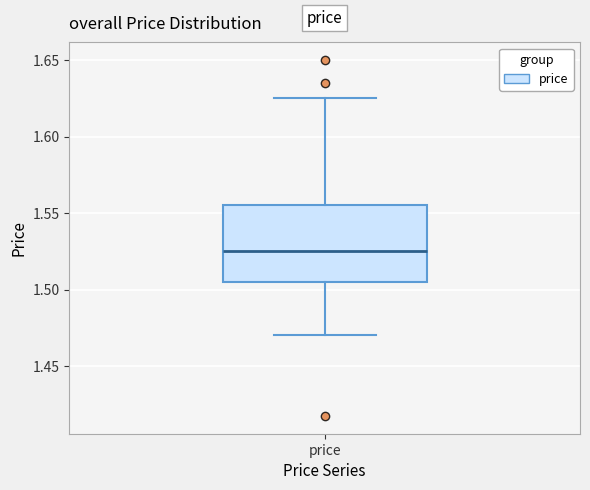

Where is the lower edge of the box for price on the y-axis? The values are not printed on the chart, so give them approximately, as read against the axis.

1.505